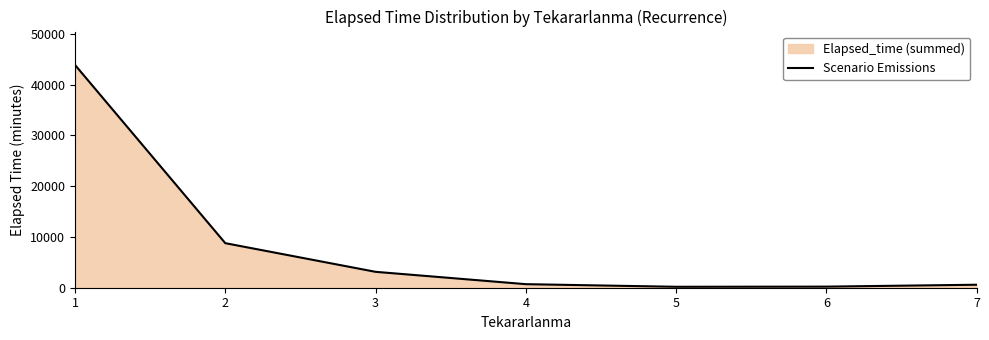

How many categories are shown in the chart?

7